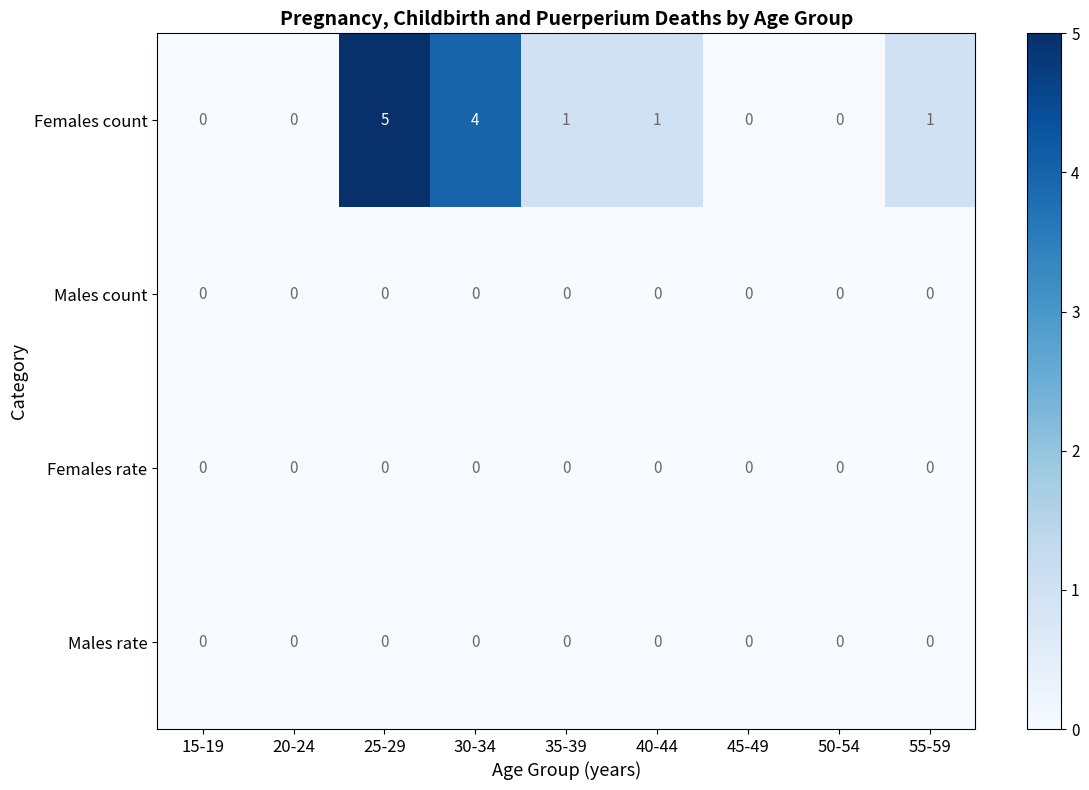

Between 25-29 and 55-59, which series saw the biggest shift?

Females count